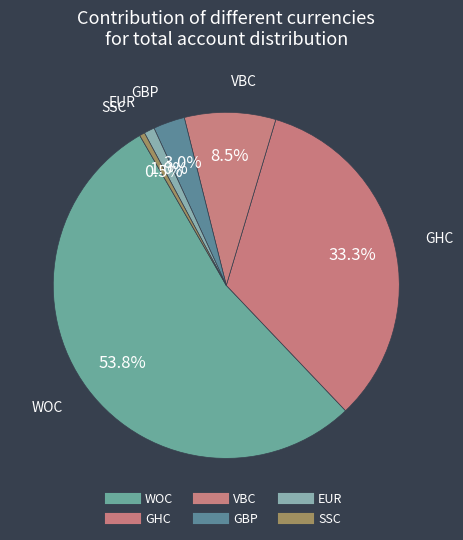

How many slices are in this pie chart?

6